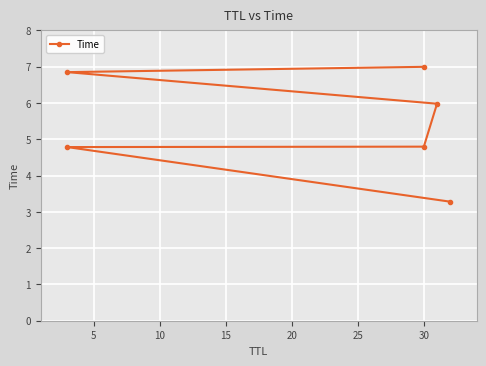

What is the value of the 5th point from the left?

6.9